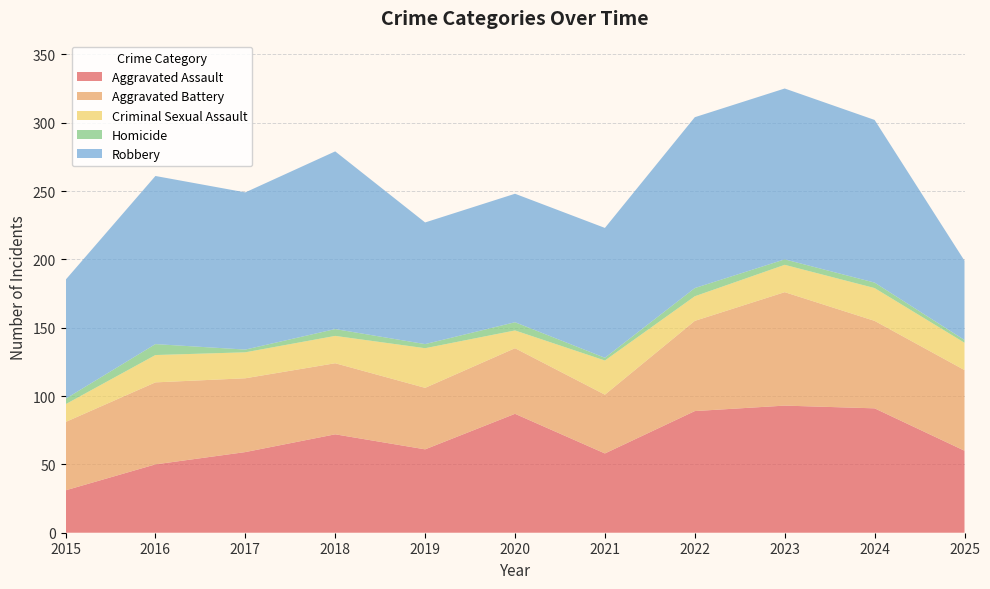

Reading left to right, list all the values displayed in this chart.

Aggravated Assault: 2015=31	2016=50	2017=59	2018=72	2019=61	2020=87	2021=58	2022=89	2023=93	2024=91	2025=60
Aggravated Battery: 2015=50	2016=60	2017=54	2018=52	2019=45	2020=48	2021=43	2022=66	2023=83	2024=64	2025=59
Criminal Sexual Assault: 2015=13	2016=20	2017=19	2018=20	2019=29	2020=13	2021=25	2022=18	2023=20	2024=24	2025=20
Homicide: 2015=4	2016=8	2017=2	2018=5	2019=3	2020=6	2021=2	2022=6	2023=4	2024=4	2025=2
Robbery: 2015=87	2016=123	2017=115	2018=130	2019=89	2020=94	2021=95	2022=125	2023=125	2024=119	2025=58